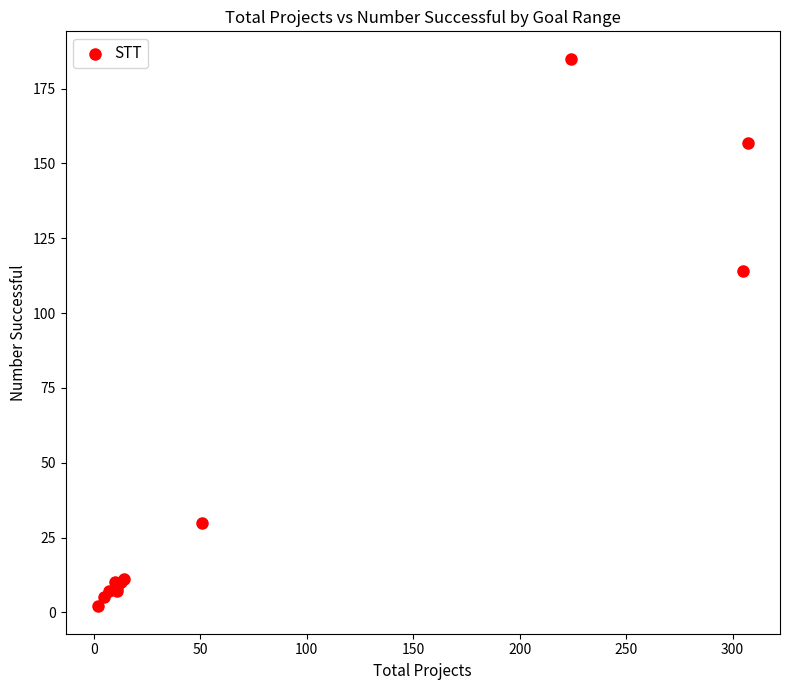

What Y value in the scatter plot is closest to 93?

114